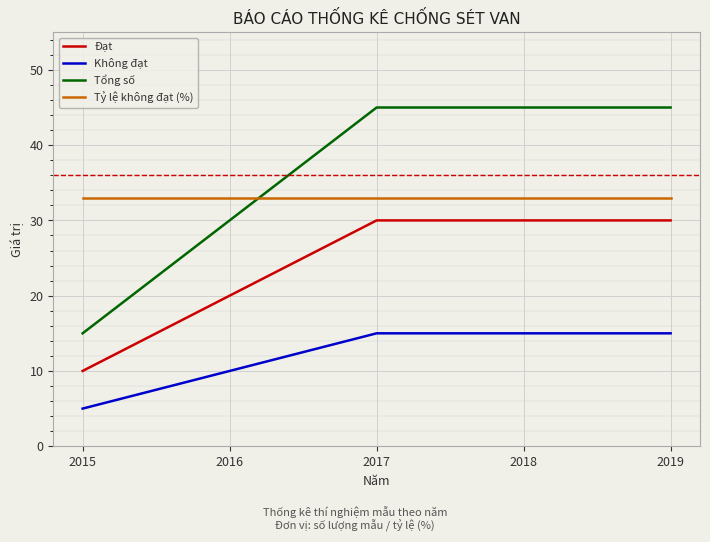

Rank the series at 2019 from lowest to highest value.

Không đạt, Đạt, Tỷ lệ không đạt (%), Tổng số